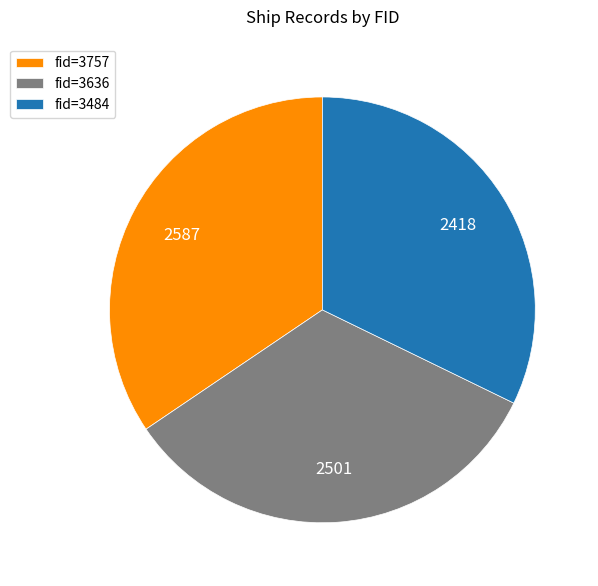

Which category has the smallest portion of the pie?

fid=3484